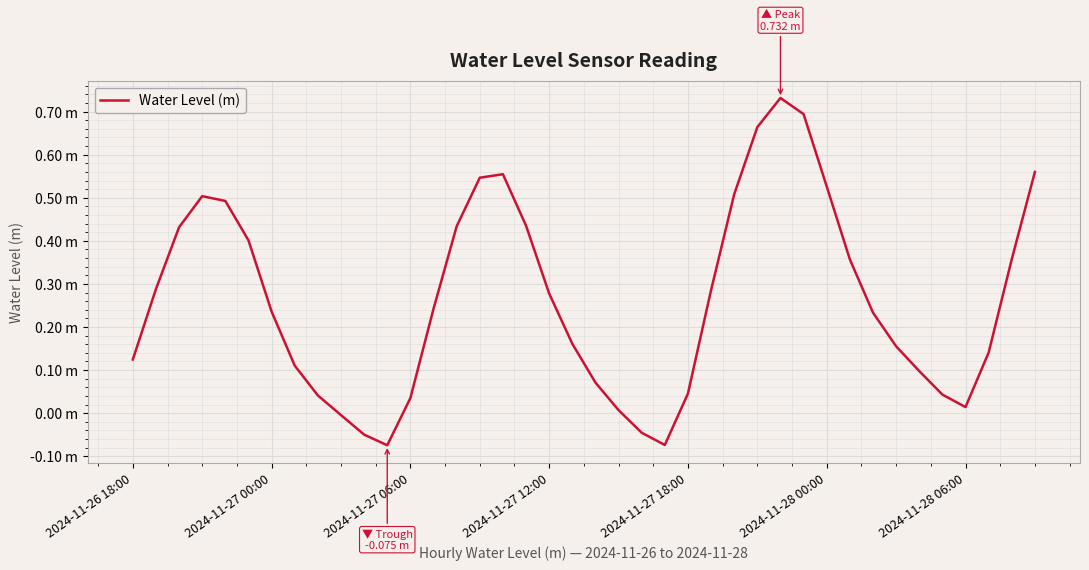

Reading right to left, extract all data points from this chart.

0.6	0.4	0.1	0.0	0.0	0.1	0.2	0.2	0.4	0.5	0.7	0.7	0.7	0.5	0.3	0.0	-0.1	-0.0	0.0	0.1	0.2	0.3	0.4	0.6	0.5	0.4	0.2	0.0	-0.1	-0.0	-0.0	0.0	0.1	0.2	0.4	0.5	0.5	0.4	0.3	0.1